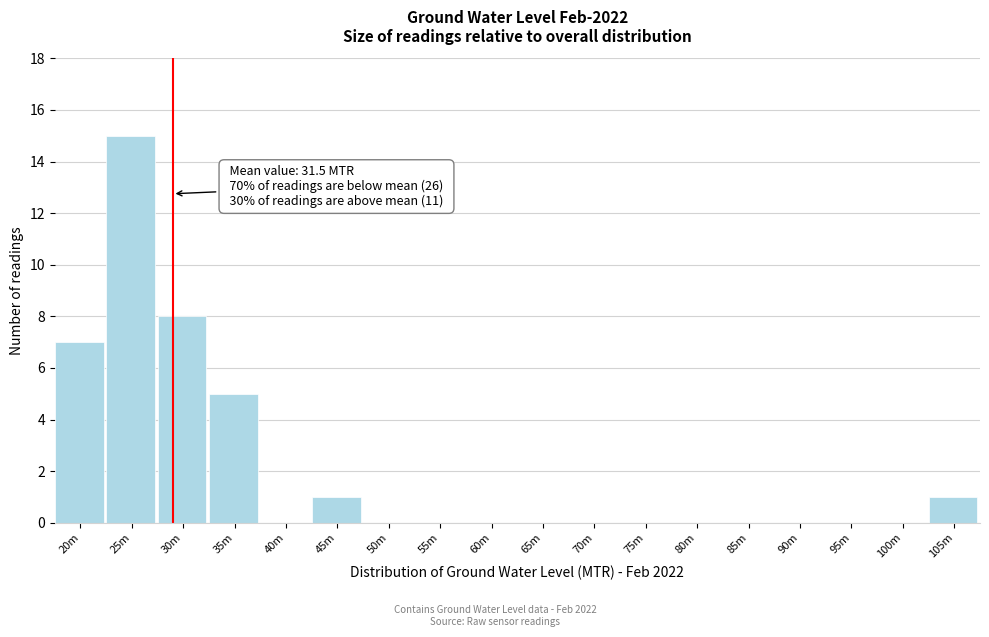

Reading left to right, list all the values displayed in this chart.

20m=7	25m=15	30m=8	35m=5	40m=0	45m=1	50m=0	55m=0	60m=0	65m=0	70m=0	75m=0	80m=0	85m=0	90m=0	95m=0	100m=0	105m=1